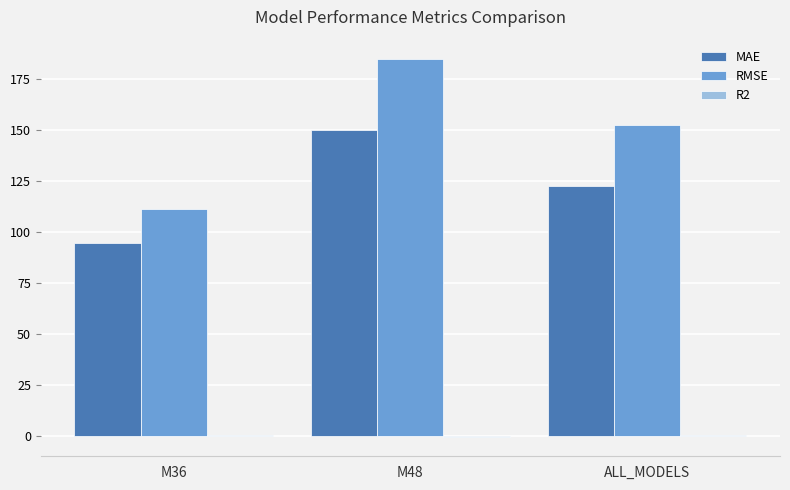

At which category is the sum across all series the highest?

M48